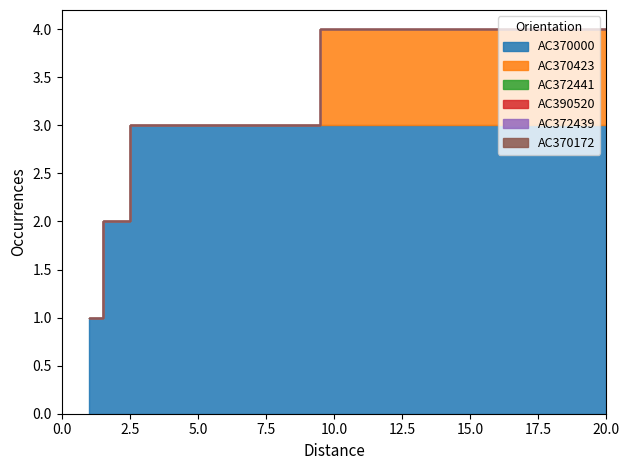

What is the total value across all series at 3?

3